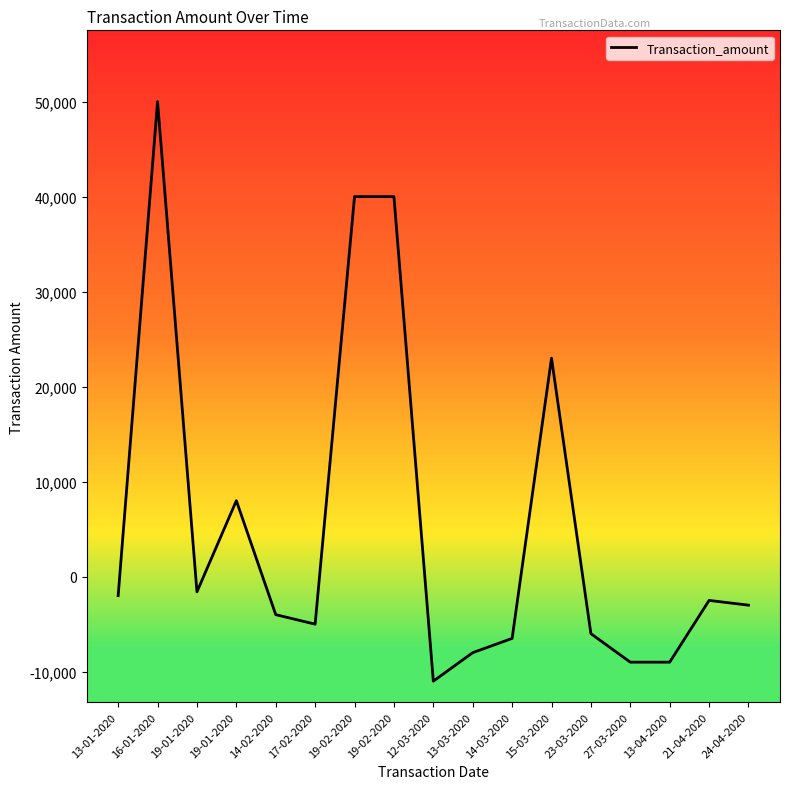

True or false: the data shows 73657 at 16-01-2020.

False